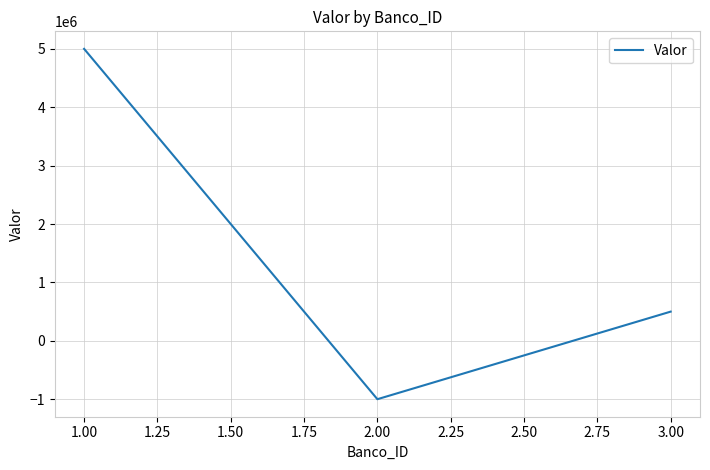

How many lines are shown in the chart?

1